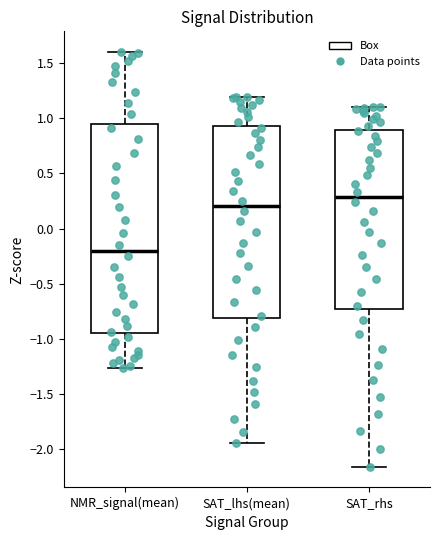

Reading left to right, read every box against the y-axis: the position of its median line, the range the box covers, and the ends of its whiskers. The values are not printed on the chart, so give them approximately, as read against the axis.

NMR_signal(mean): median -0.20, box -0.95 to 0.95, whiskers -1.25 to 1.60
SAT_lhs(mean): median 0.20, box -0.80 to 0.95, whiskers -1.95 to 1.20
SAT_rhs: median 0.30, box -0.75 to 0.90, whiskers -2.15 to 1.10